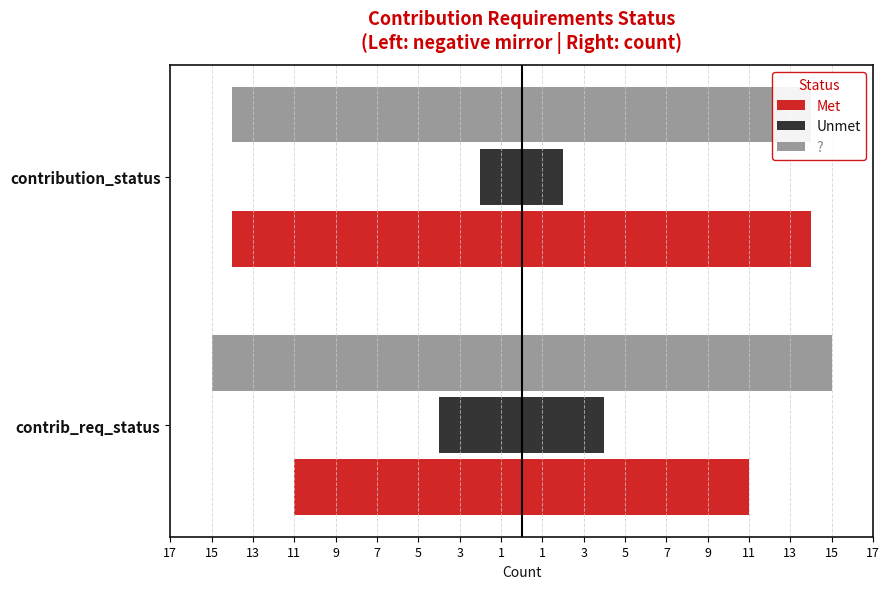

Which series has the widest spread of values?

Met